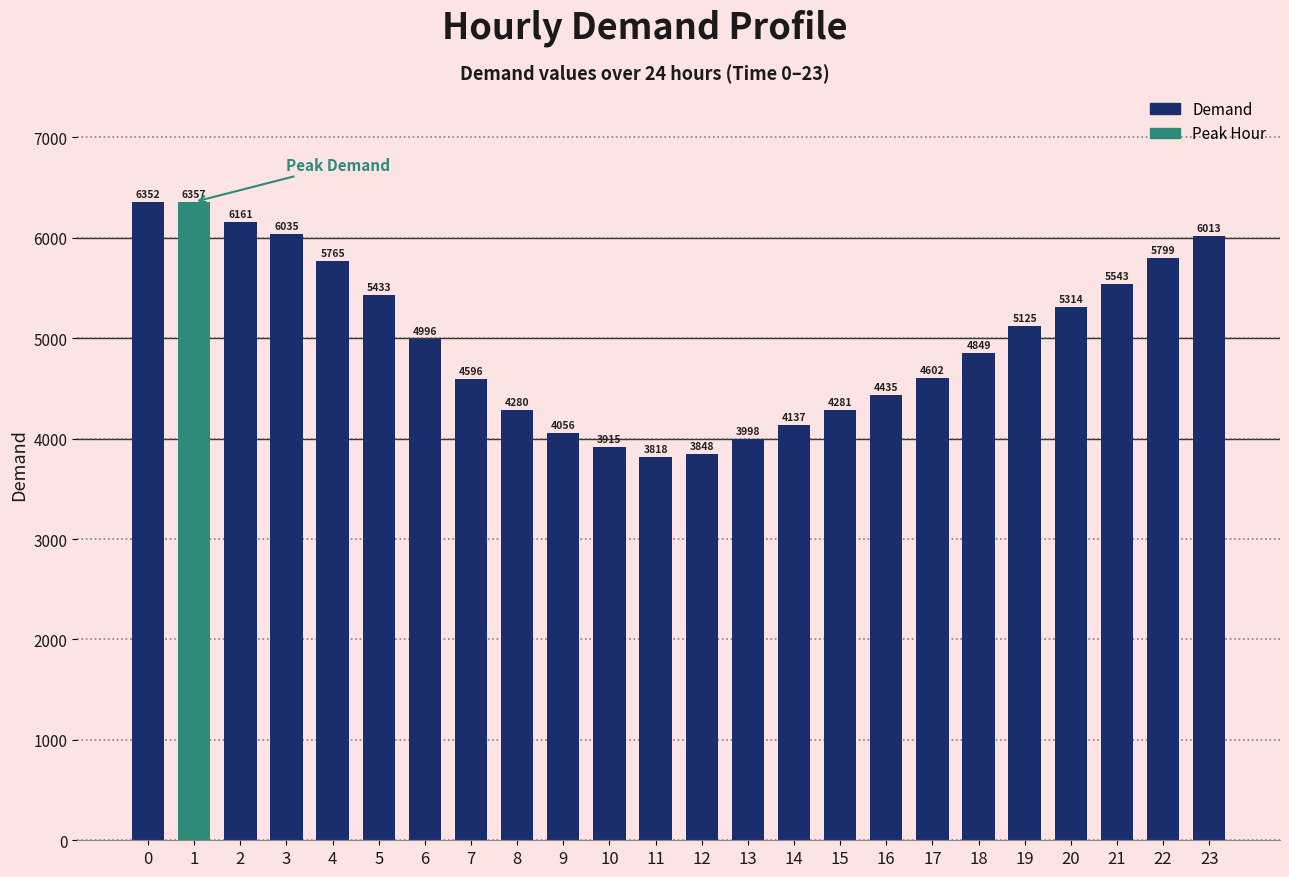

What is the difference between the values at 10 and 3?

2120